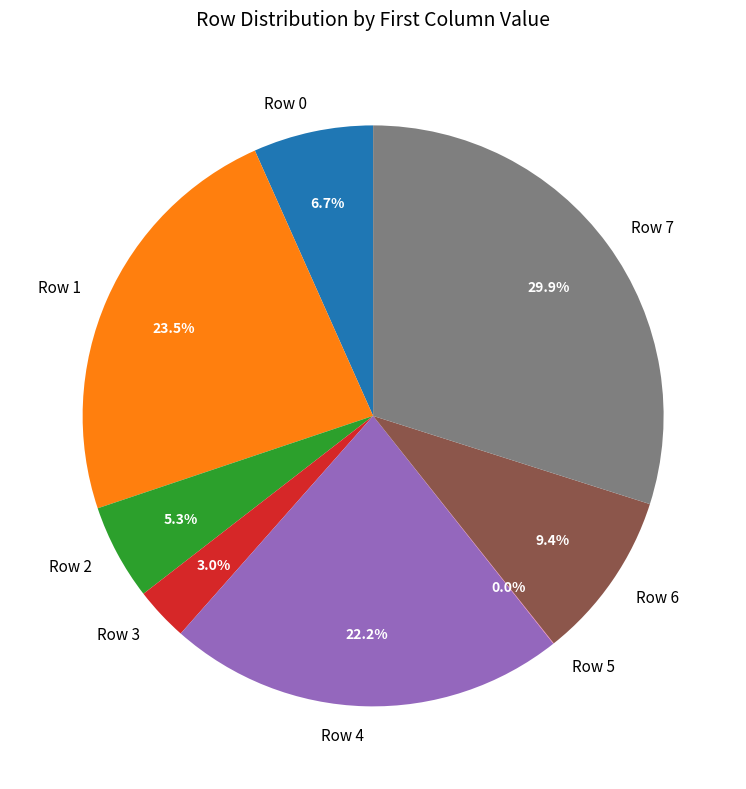

The Row 0 slice represents 17% of the pie. True or false?

False